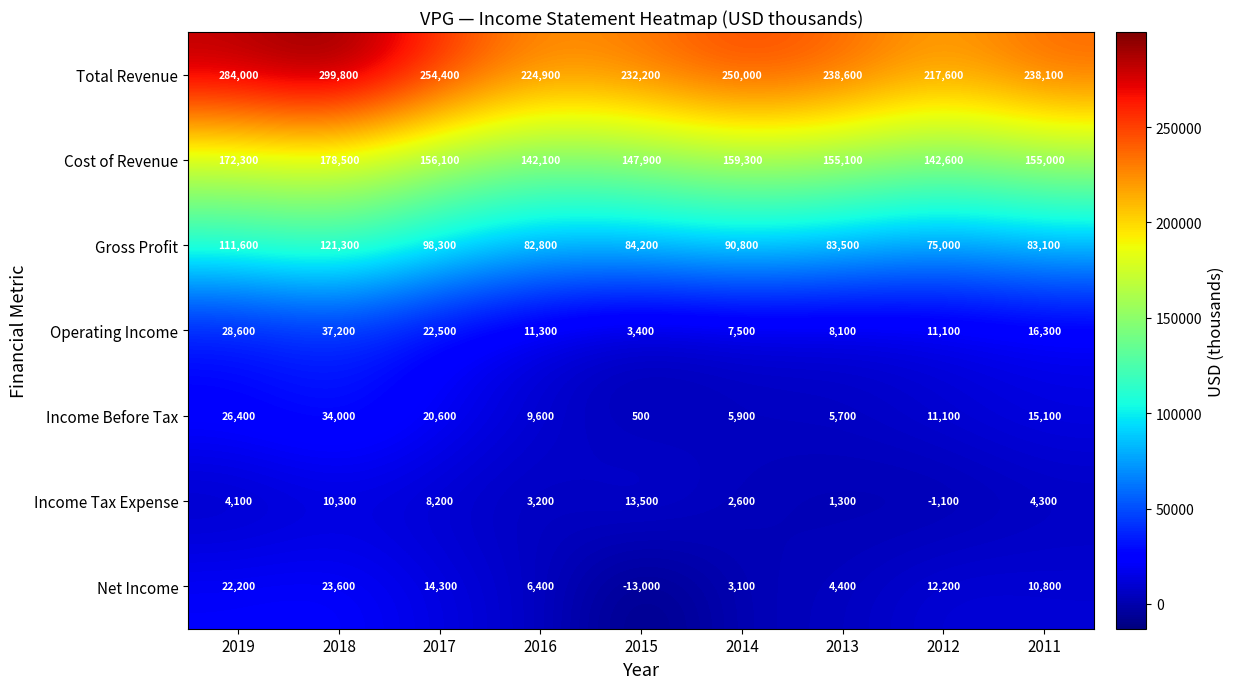

At which label does Cost of Revenue first exceed 155100?

2019